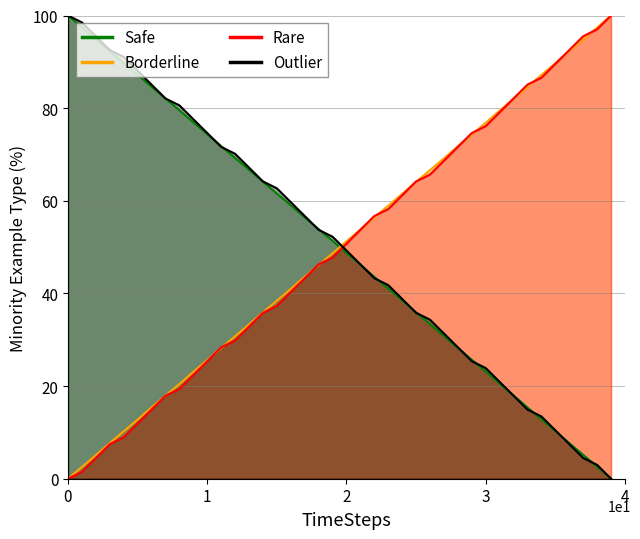

What is the sum of the Safe values at 16 and 6?

143.7